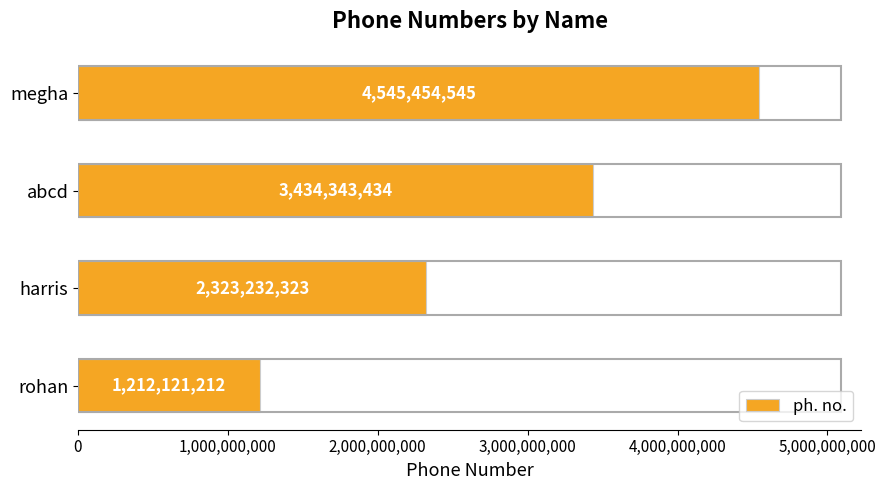

List the labels in order of value, largest first.

megha, abcd, harris, rohan